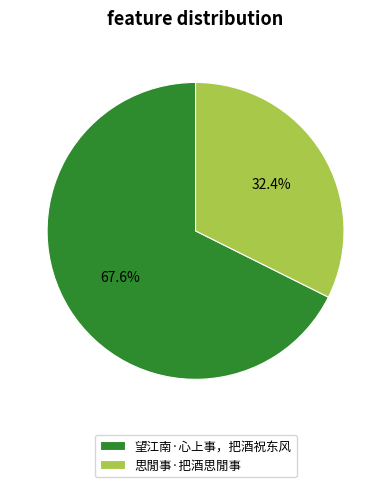

How many slices are in this pie chart?

2